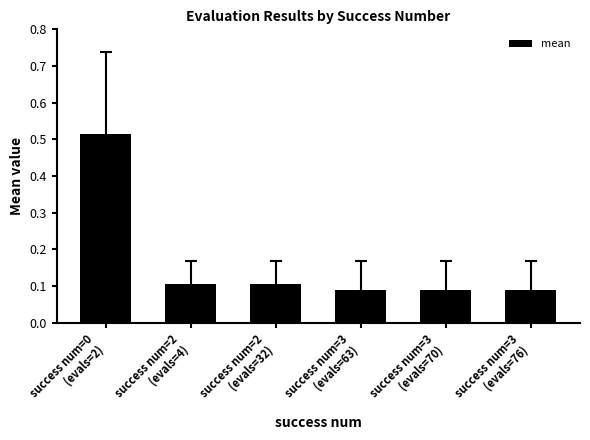

What is the difference between the maximum and minimum values?

0.4